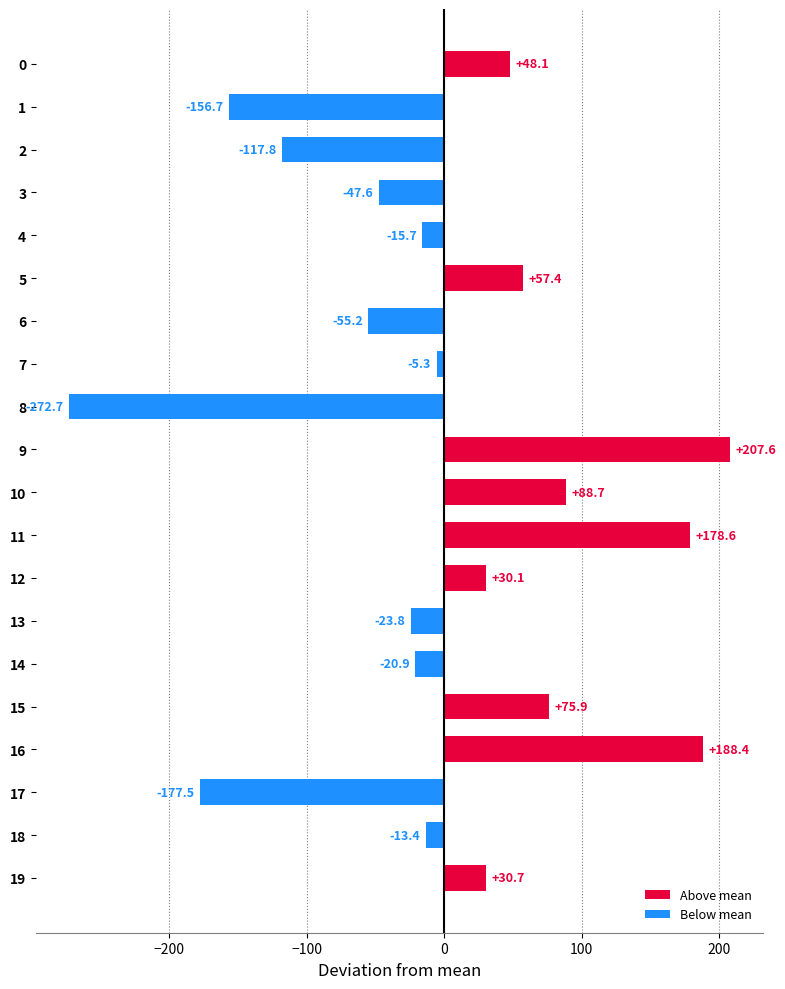

Does the chart contain any negative values?

Yes